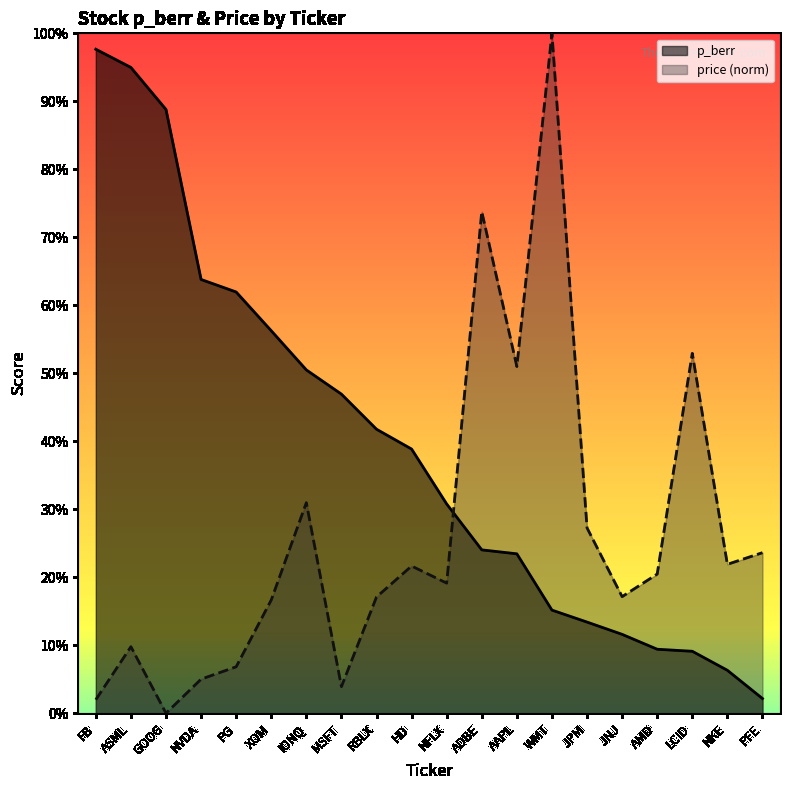

How many positive values does the price_norm series have?

19